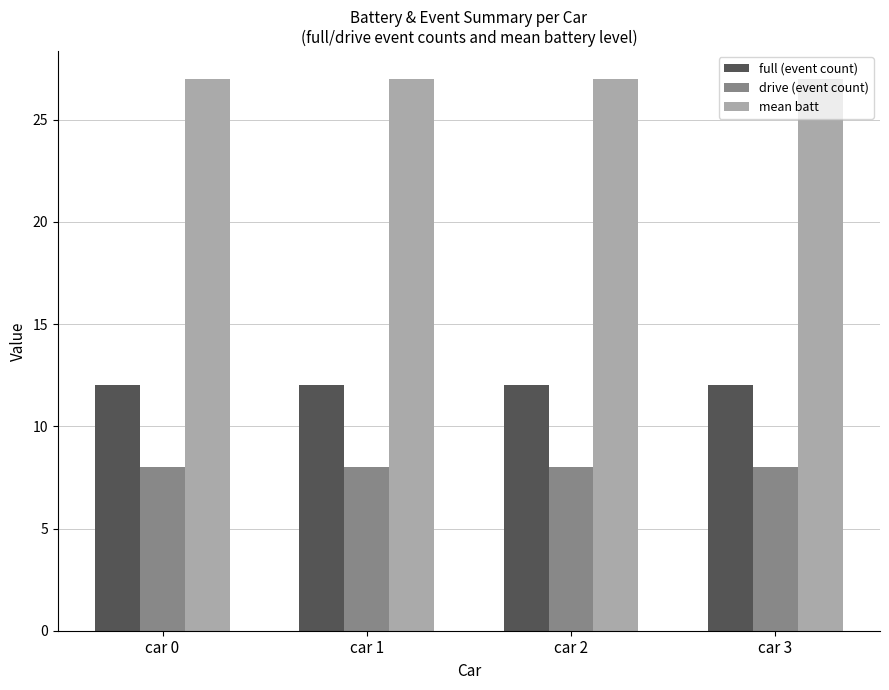

The value of mean batt at car 3 is 48. True or false?

False